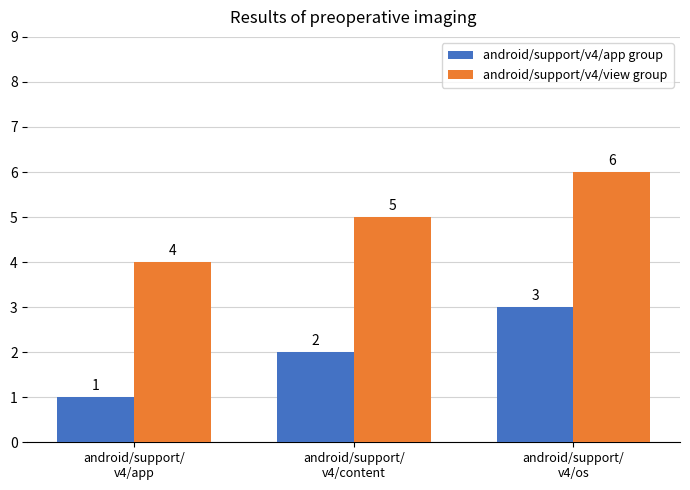

What is the label of the 1st bar from the right?

android/support/
v4/os